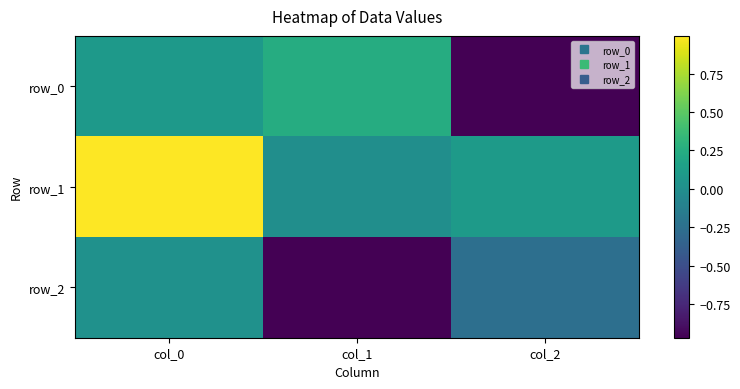

What is the difference between the maximum and minimum values in the row_1 series?

1.0